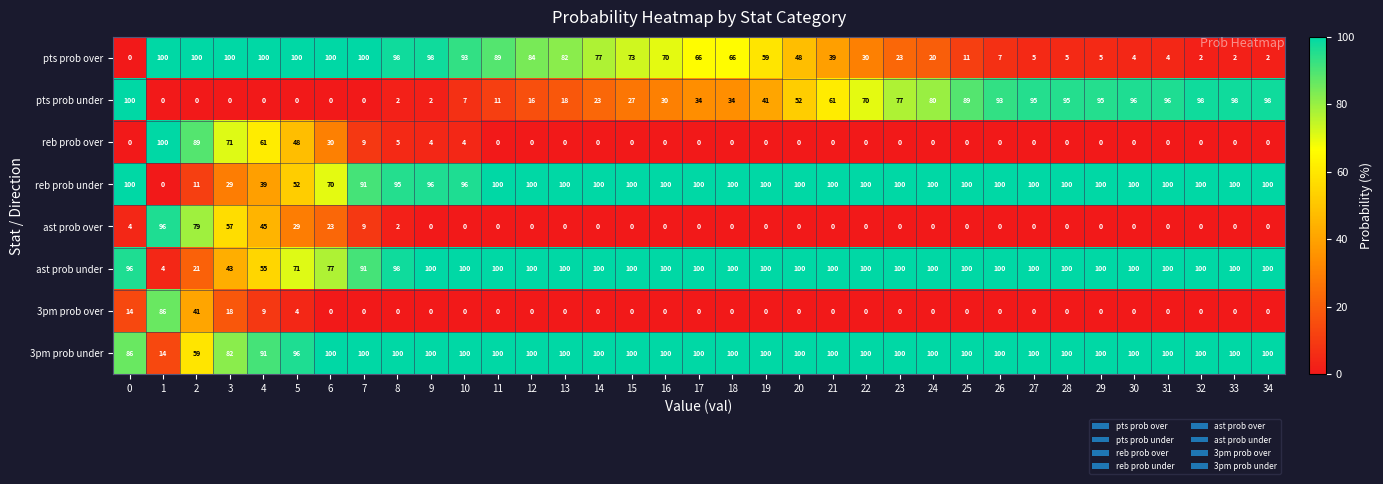

Is it true that ast prob over equals 0 at 21?

True